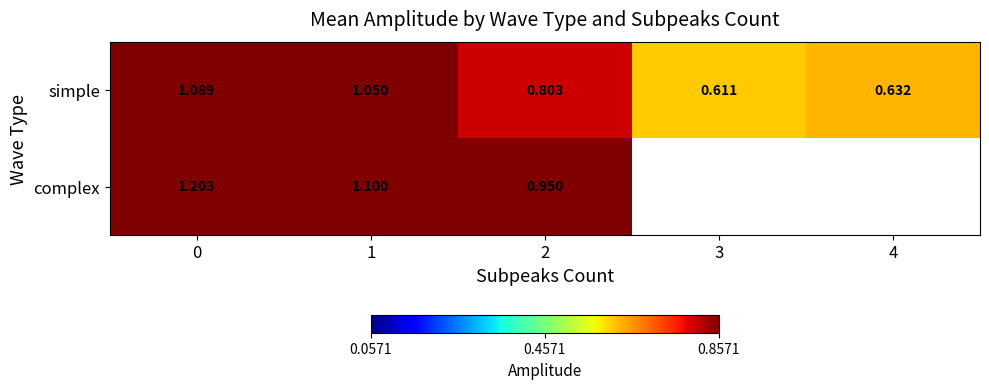

Between 4 and 2, which is larger?

2